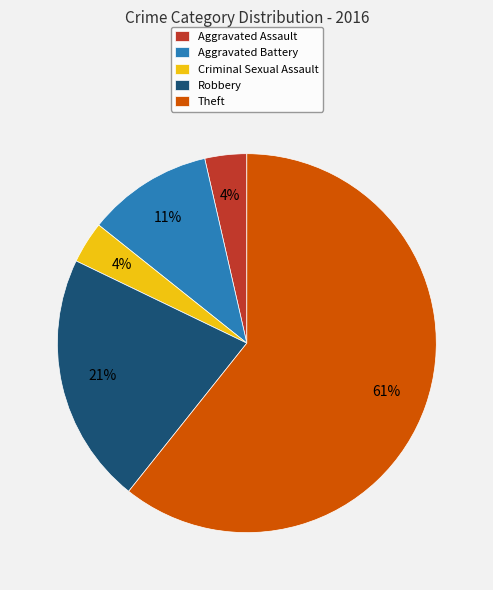

To the nearest percent, what is the average slice percentage?

20%